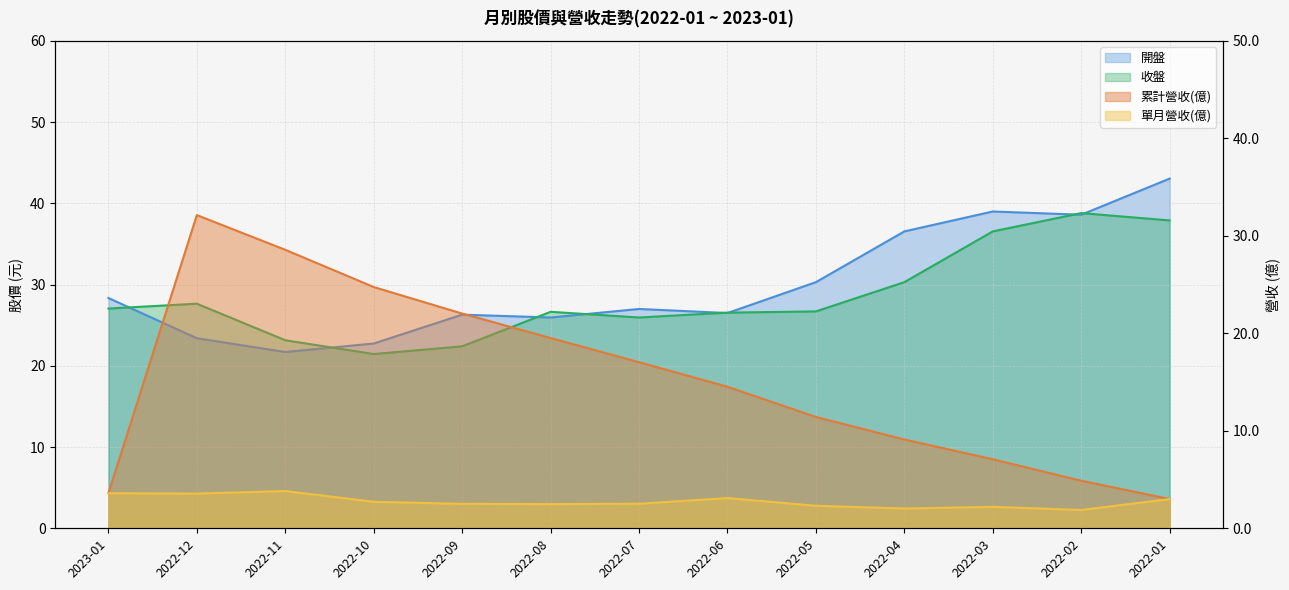

True or false: 單月營收(億) and 累計營收(億) intersect in this chart.

False